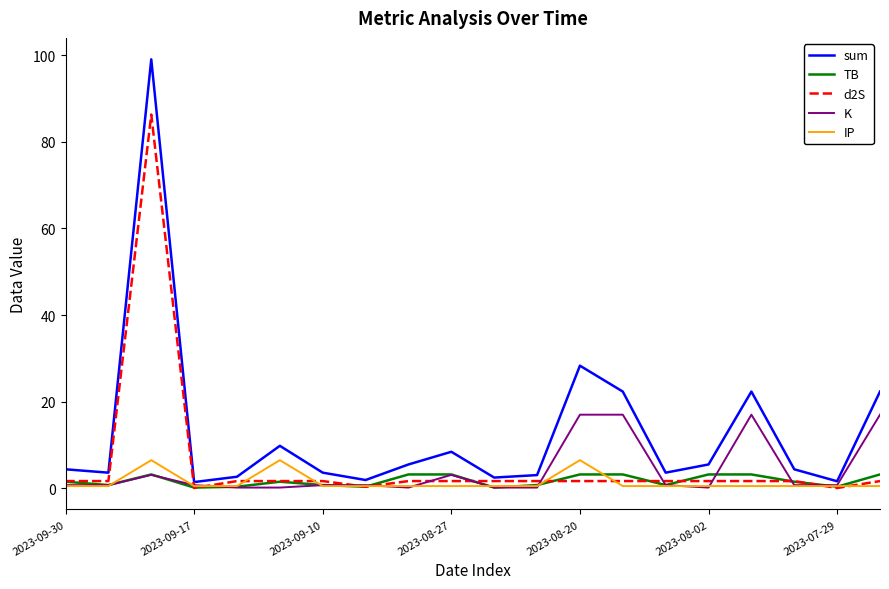

Does the chart have visible grid lines?

No